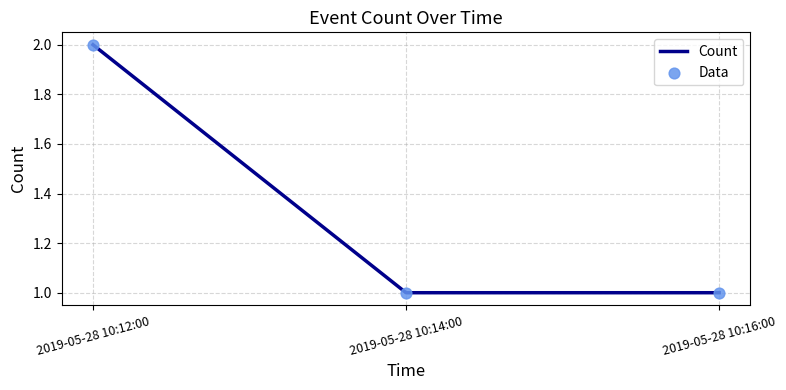

Between 2019-05-28 10:12:00 and 2019-05-28 10:14:00, which is larger?

2019-05-28 10:12:00